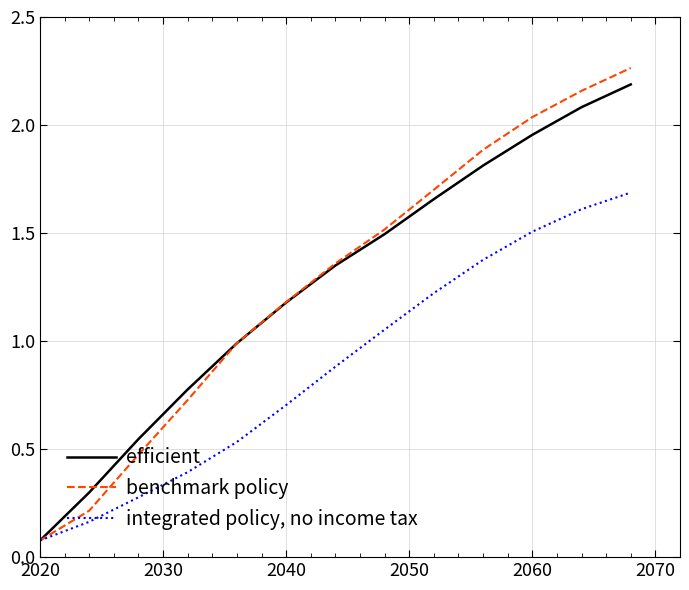

Which series has the largest range (max minus min)?

benchmark policy